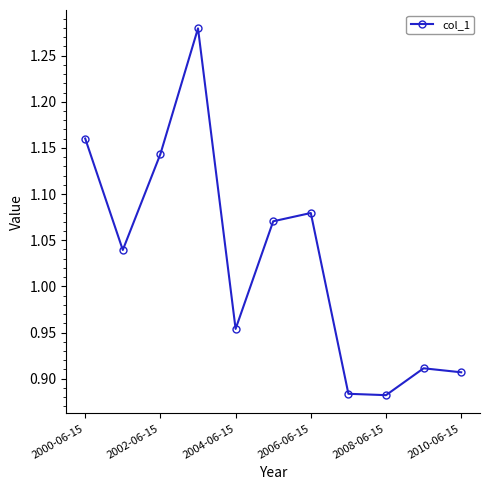

How many data points does each series have?

11